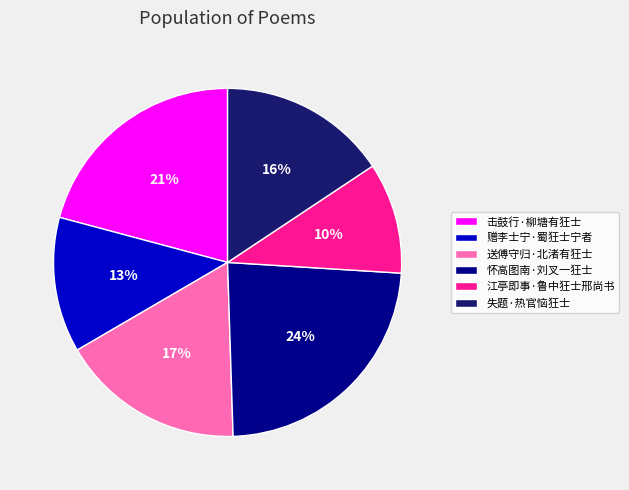

To the nearest percent, what is the average slice percentage?

17%